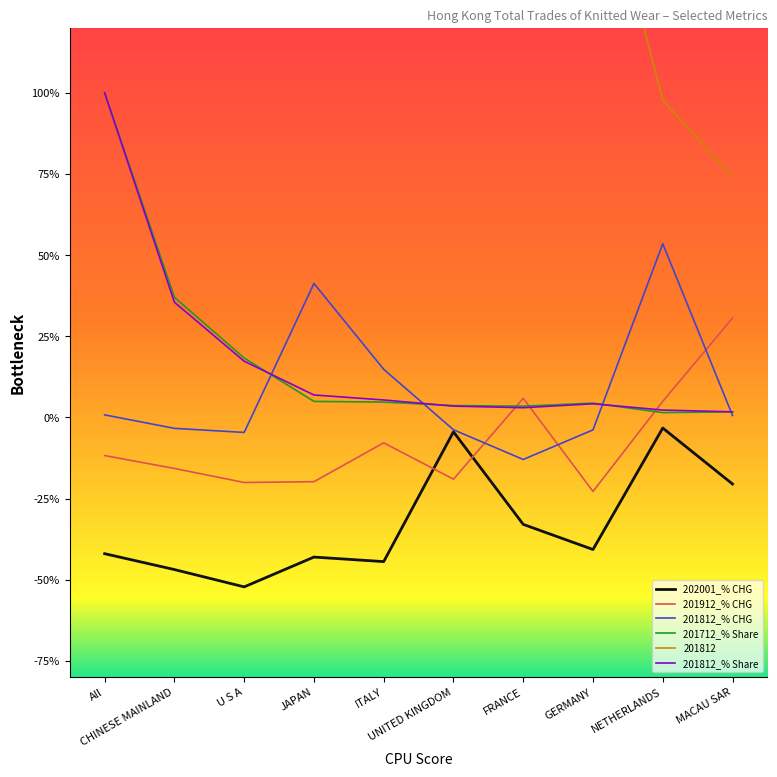

Between GERMANY and MACAU SAR, which is larger?

MACAU SAR